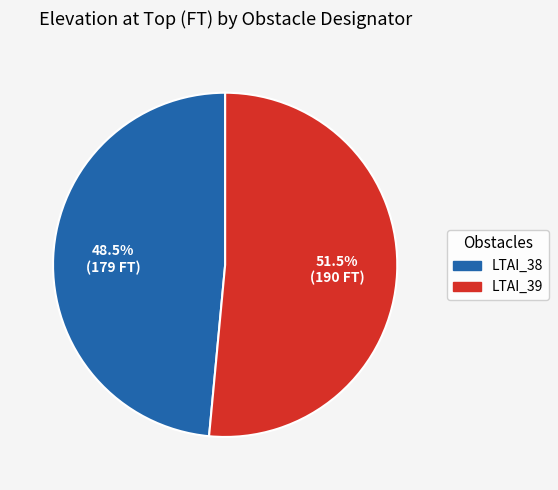

Which category has the smallest portion of the pie?

LTAI_38